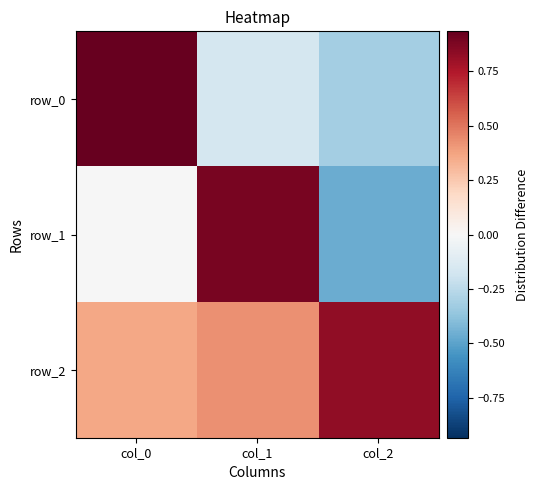

True or false: row_2 has a value of 0.1 at col_0.

False